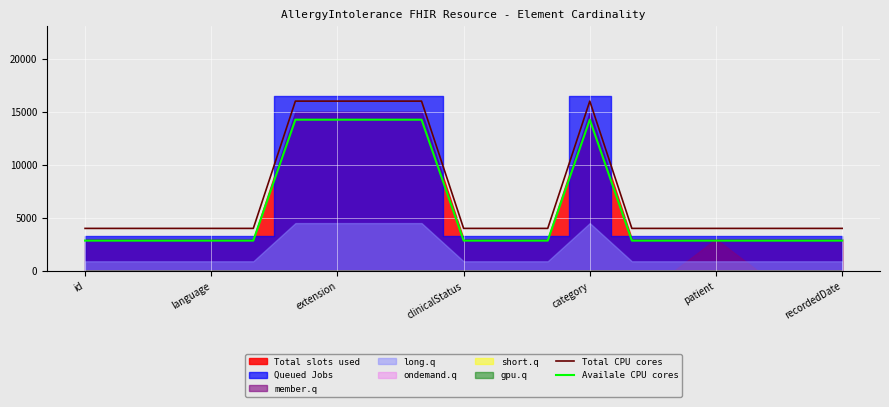

True or false: Total CPU cores and Availale CPU cores cross at least once.

False